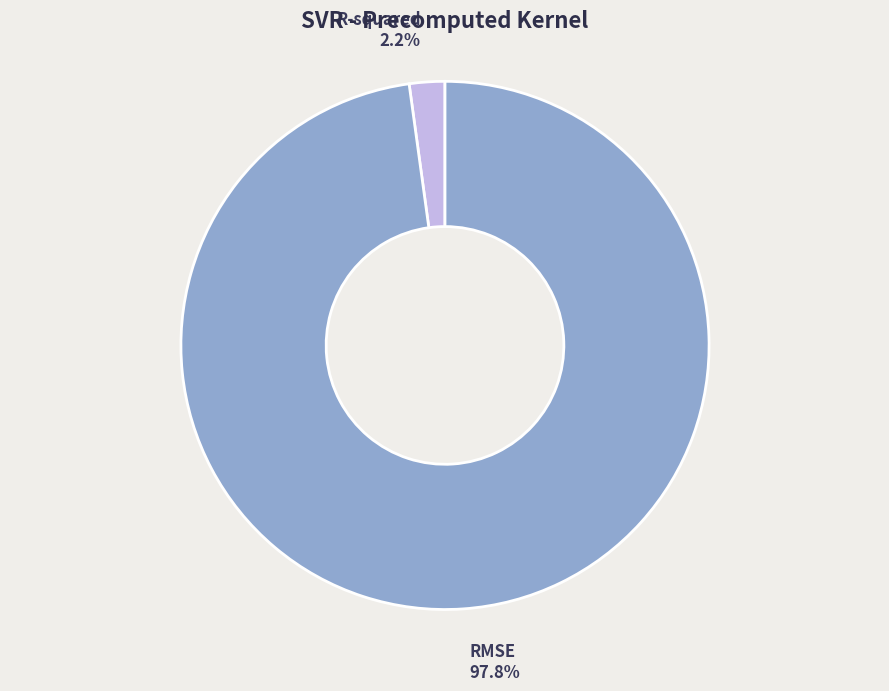

True or false: R-squared accounts for 2% of the total.

True